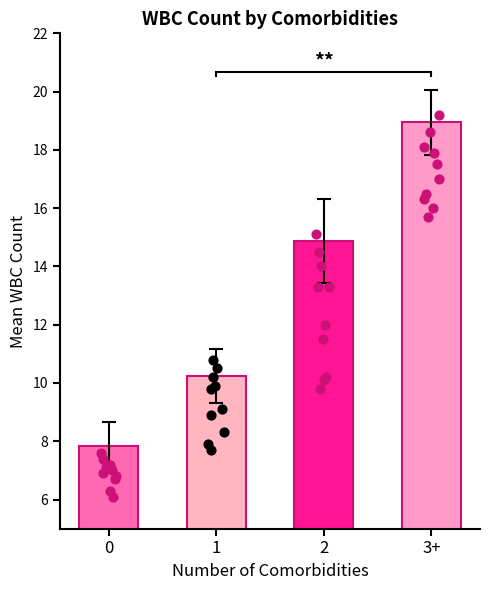

What is the ratio of the value at 2 to the value at 1?

1.5